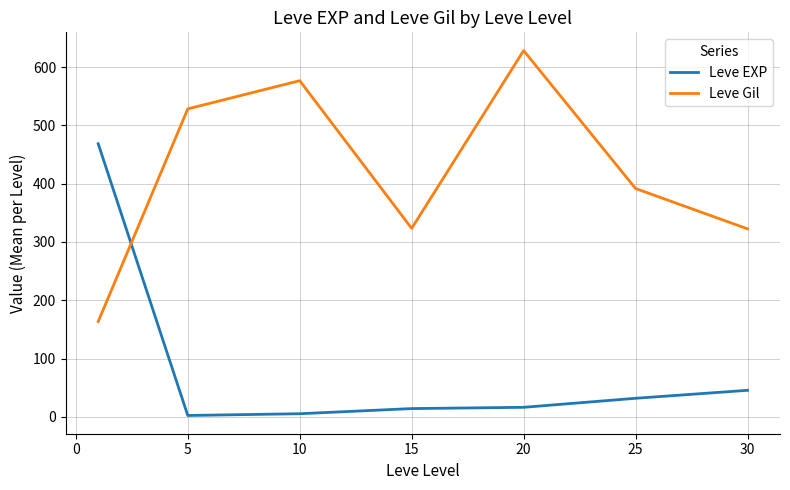

What is the difference between the second highest and second lowest values in the Leve Gil series?

254.2